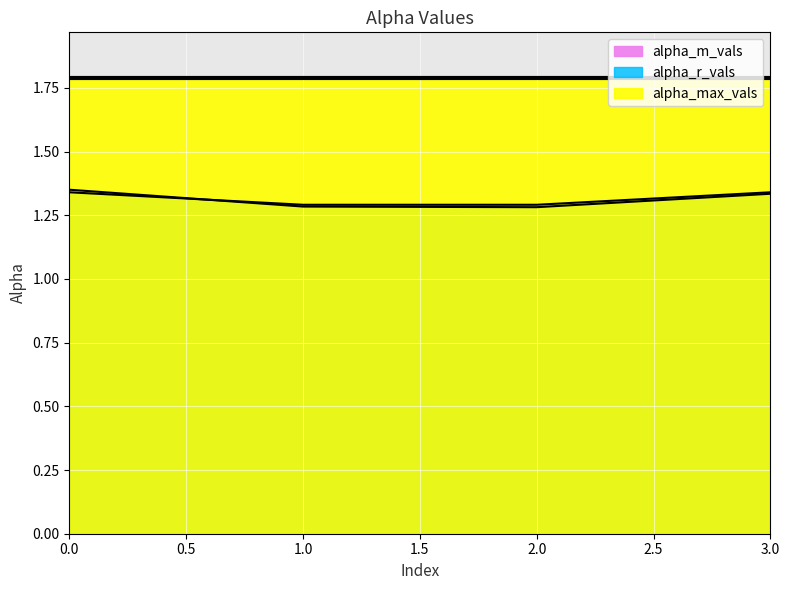

Is the value of alpha_m_vals at 0 greater than the value of alpha_r_vals at 0?

Yes